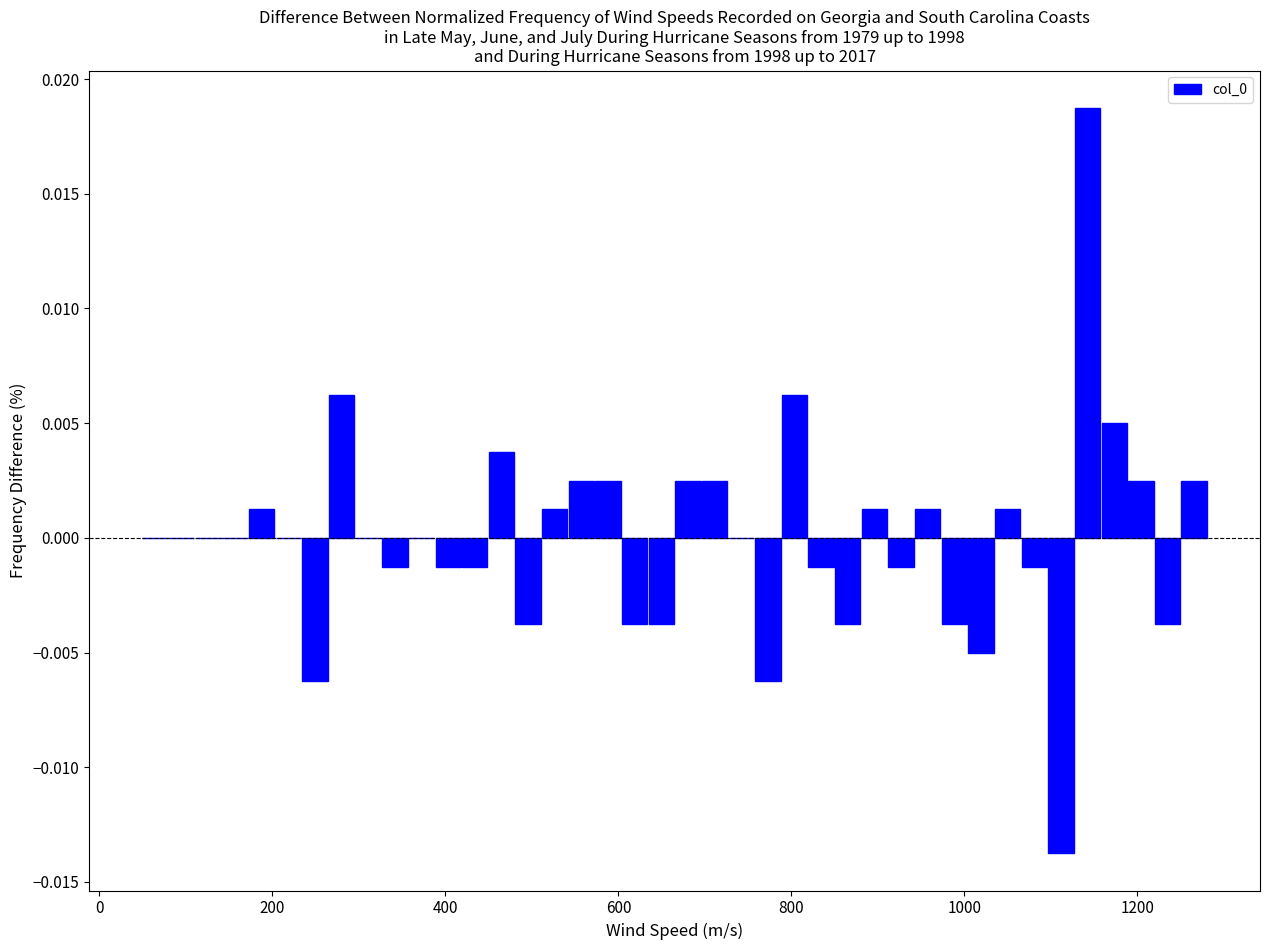

Read against the x-axis, roughly where is the centre of the tallest bar?

1140